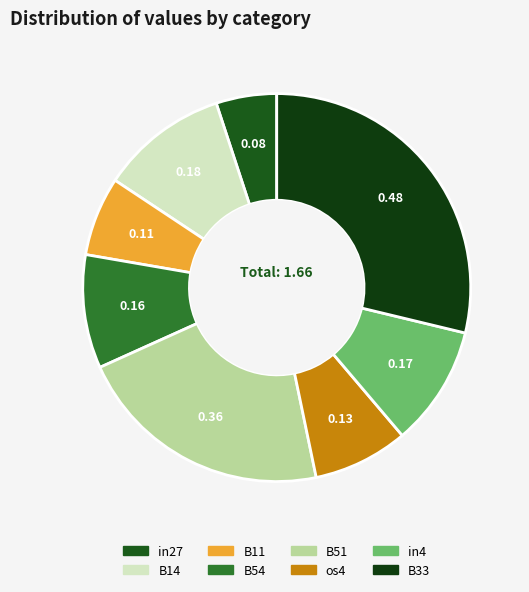

Count the number of slices in the pie.

8